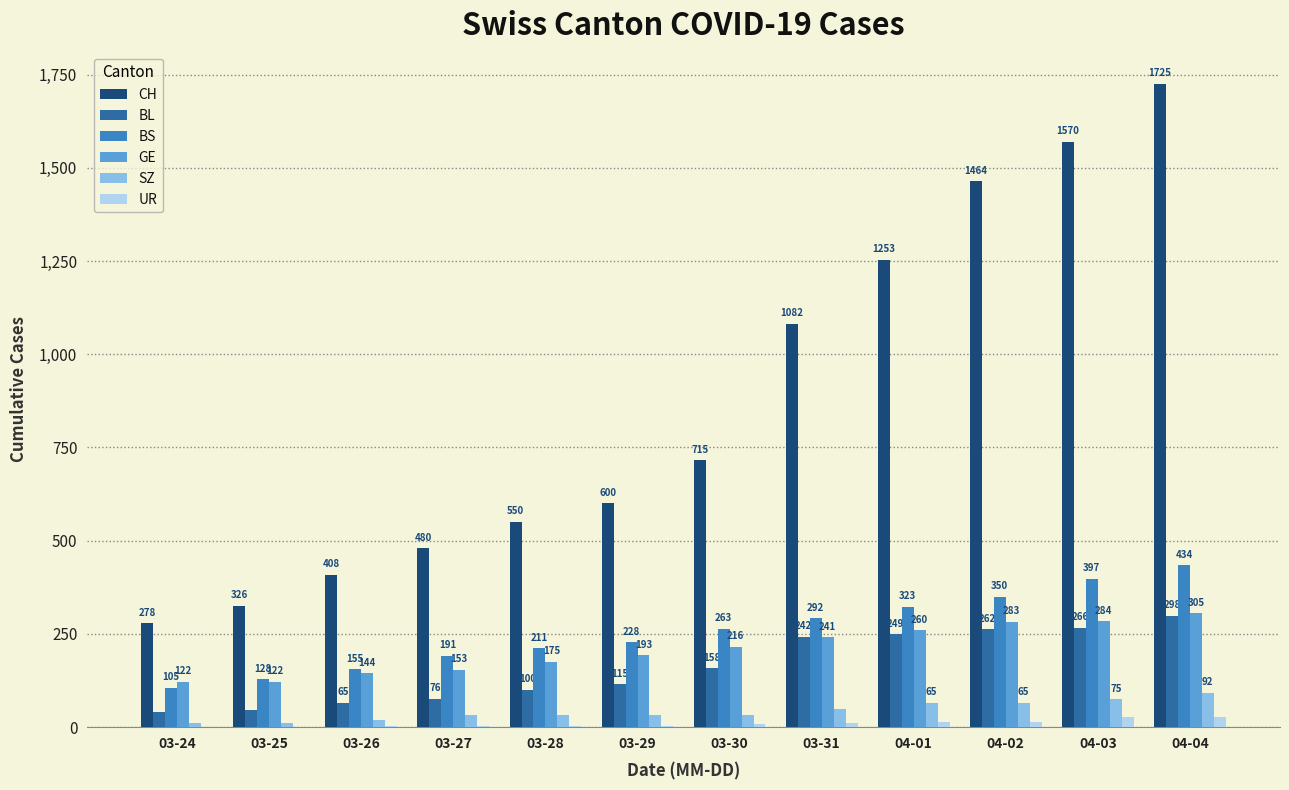

Between 03-27 and 04-03, which series saw the biggest shift?

CH